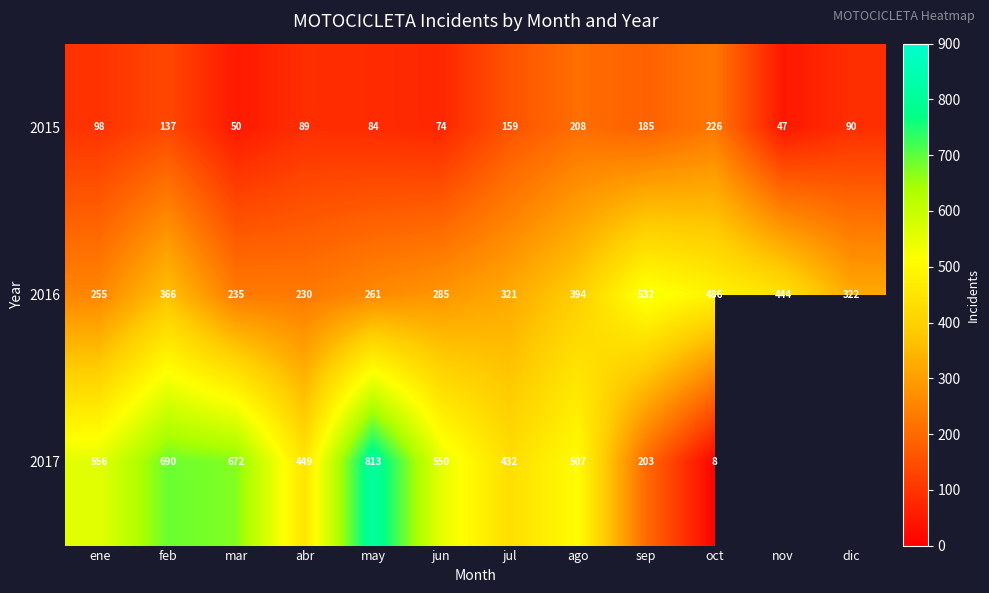

At which label is 2015 closest to 136?

feb